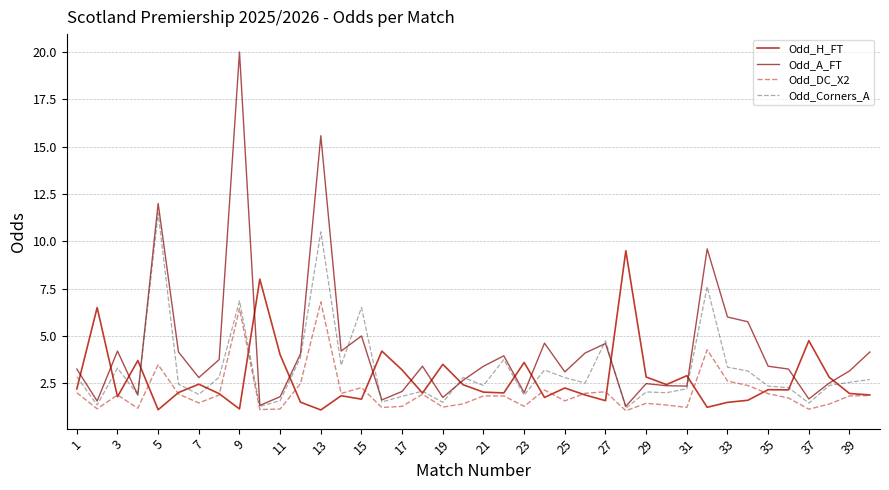

Which series has the largest total across all categories?

Odd_A_FT